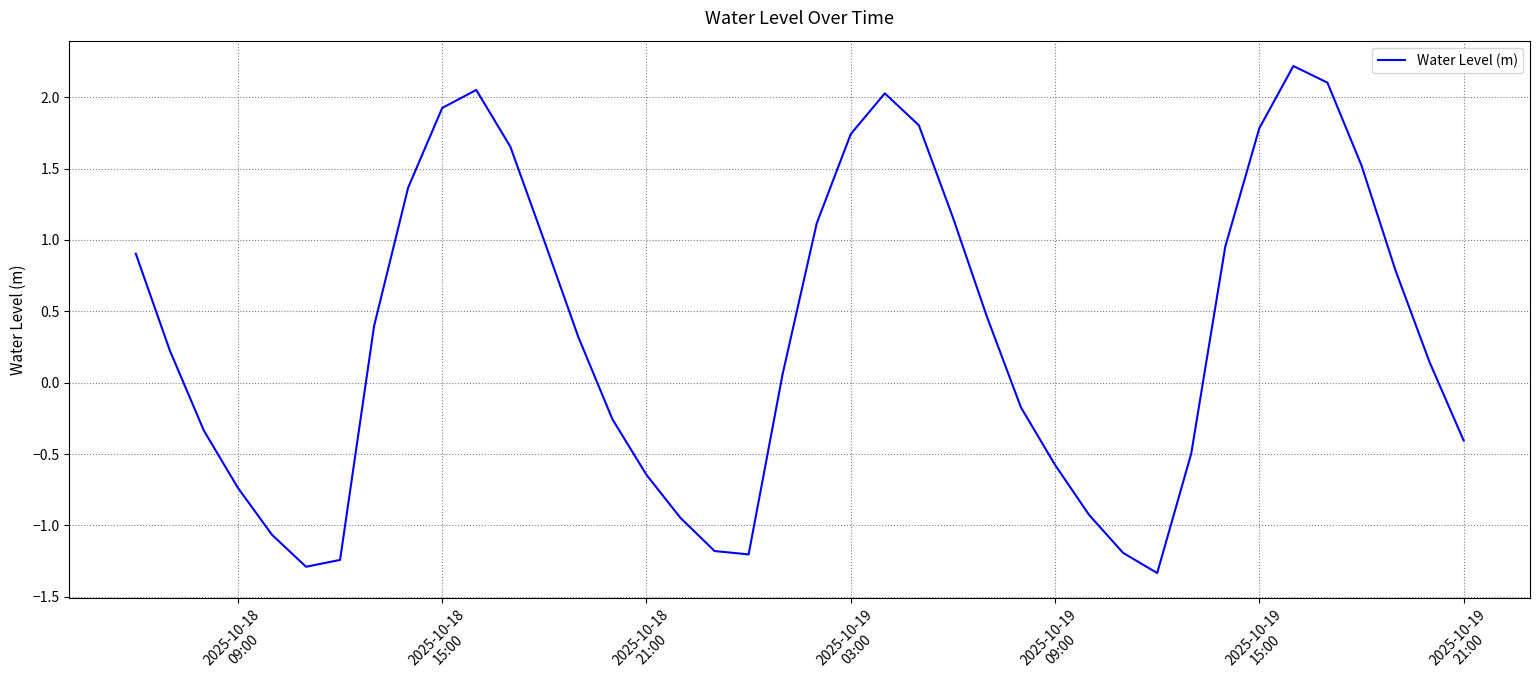

What is the difference between the maximum and minimum values?

3.6